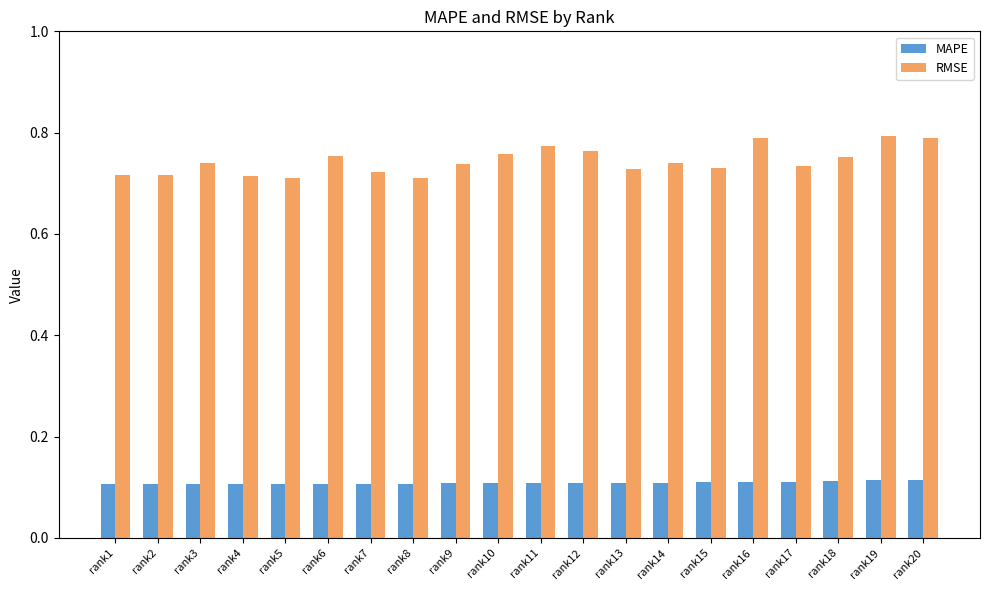

Rank the series by their average value, from highest to lowest.

RMSE, MAPE